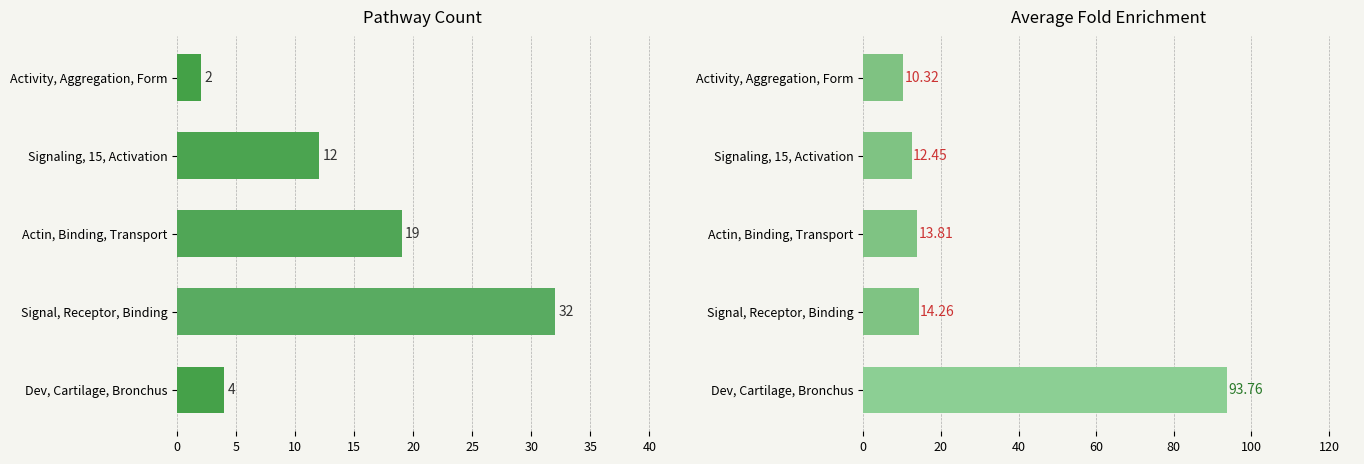

Which series has the largest total across all categories?

Avg_FE